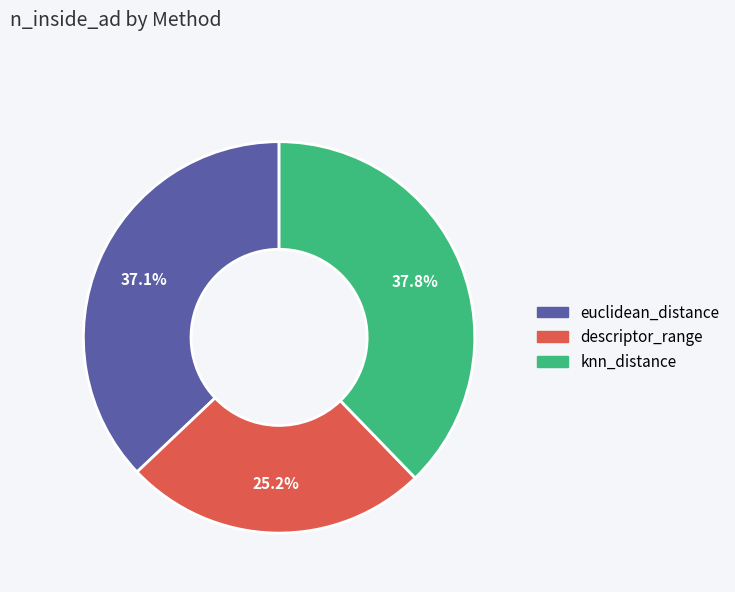

To the nearest percent, what is the combined percentage of descriptor_range and knn_distance?

63%